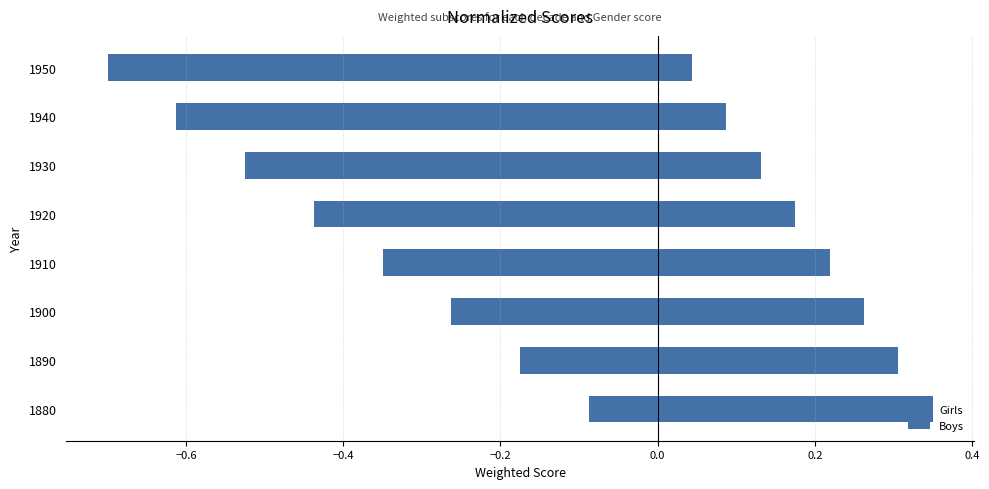

What is the sum of all Girls values?

-3.1